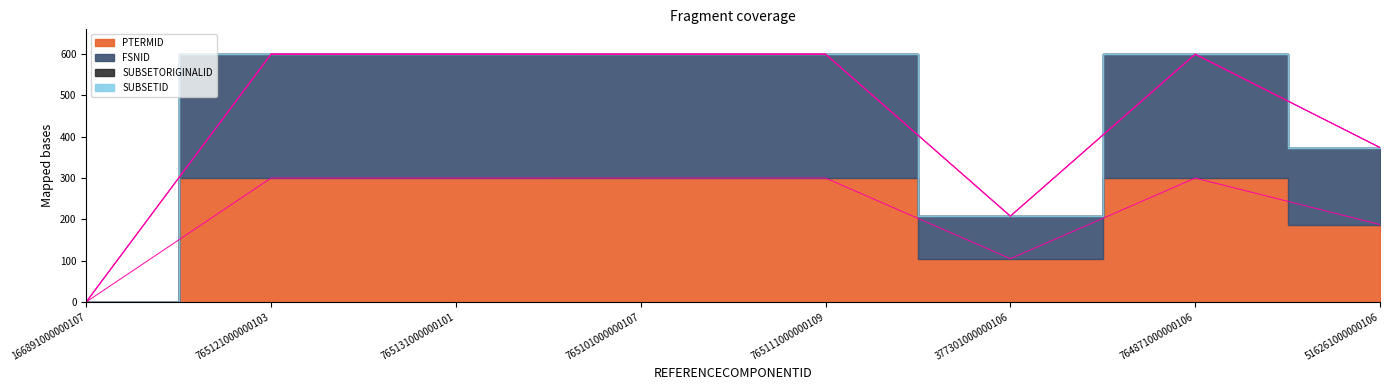

Which category has the highest value across all series?

765131000000101